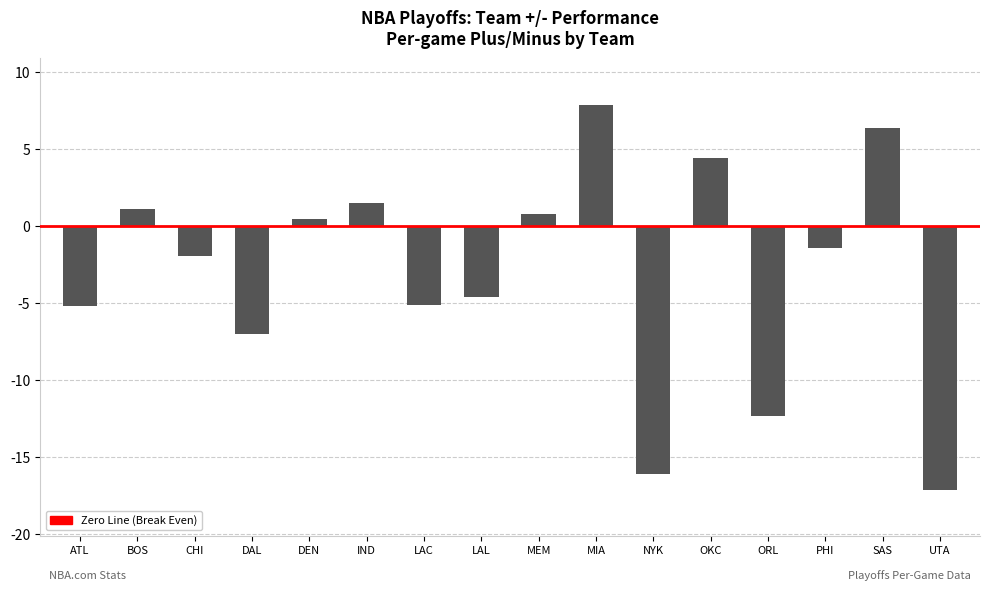

What is the label of the 16th bar from the right?

ATL